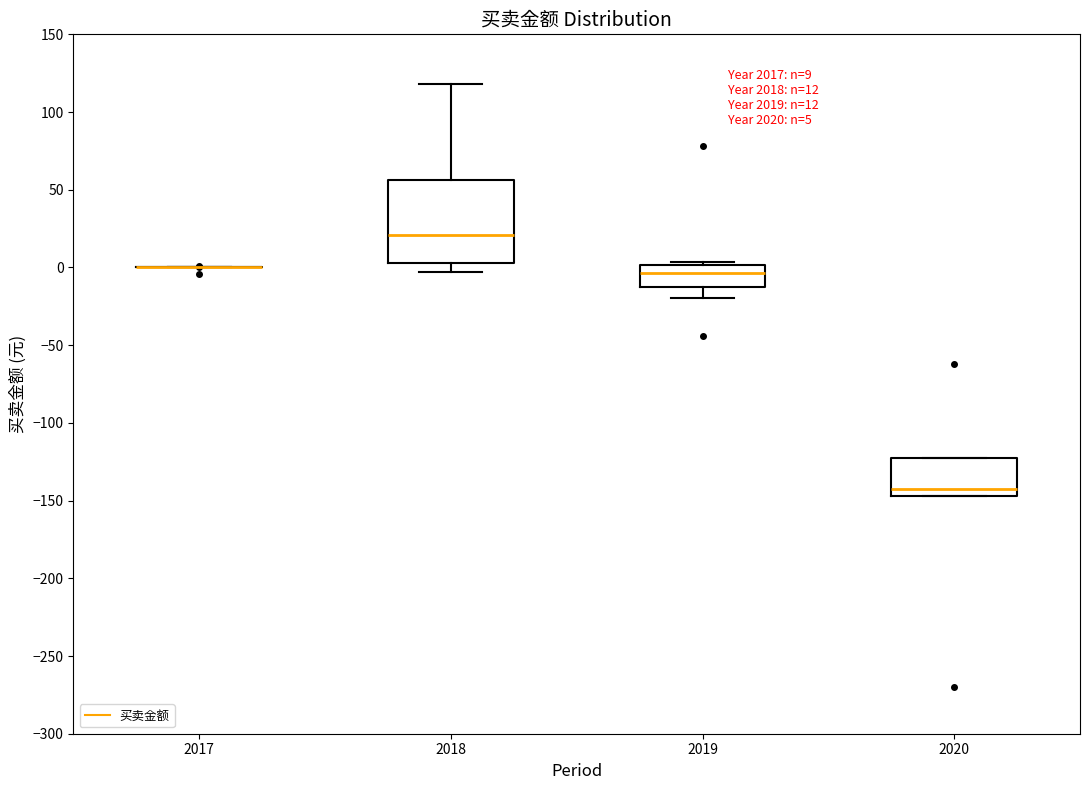

Comparing the boxes themselves (not the whiskers), which one is the tallest?

2018